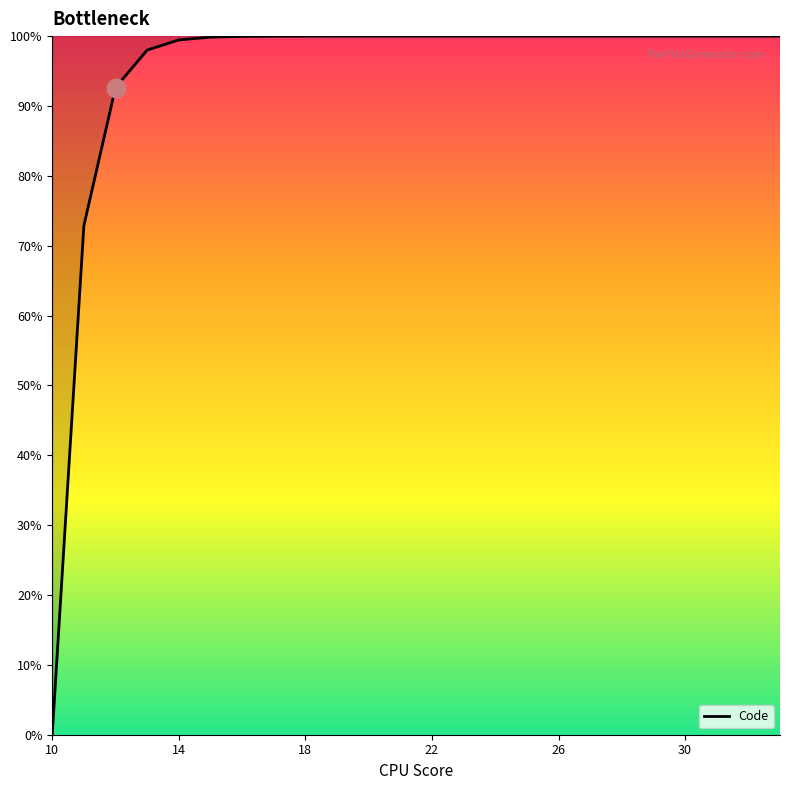

Approximately how many times larger is the value at 30 compared to 14?

1.0